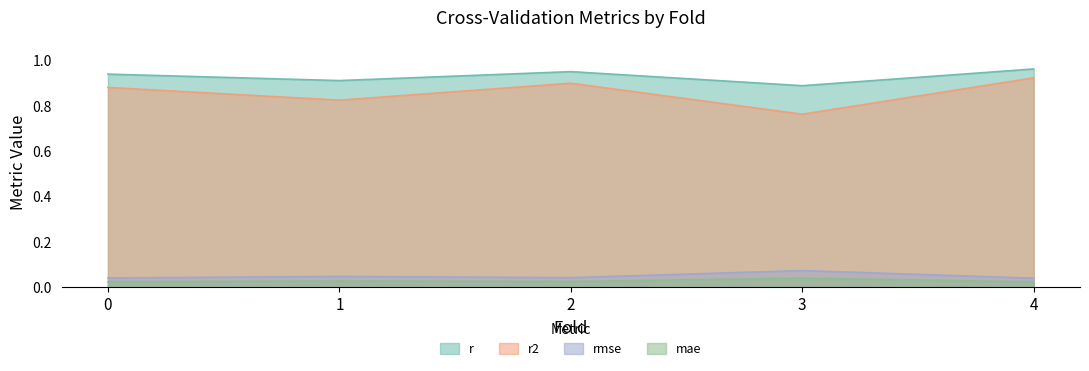

Which series has the widest spread of values?

r2